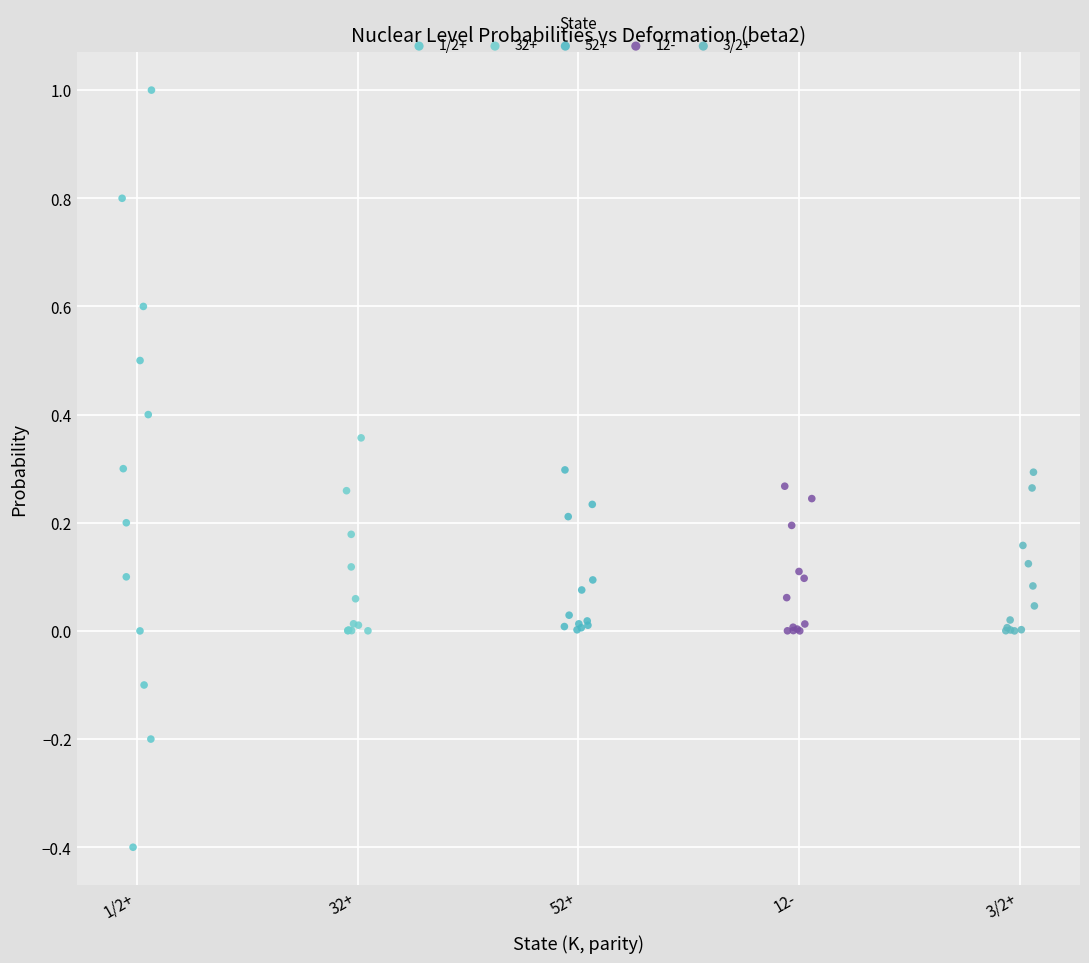

Which series reaches the minimum Y coordinate?

1/2+